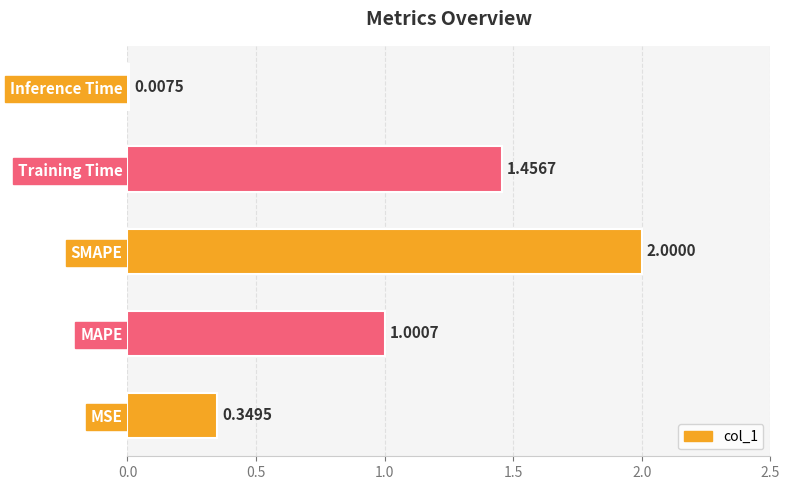

What is the change in value from SMAPE to Training Time?

-0.5